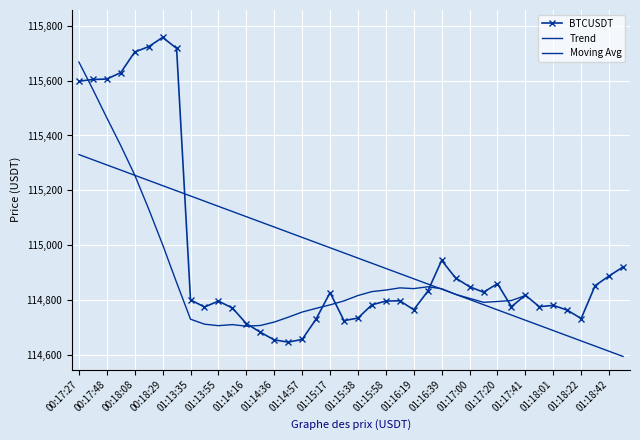

What is the label of the 21st point from the right?

01:15:27